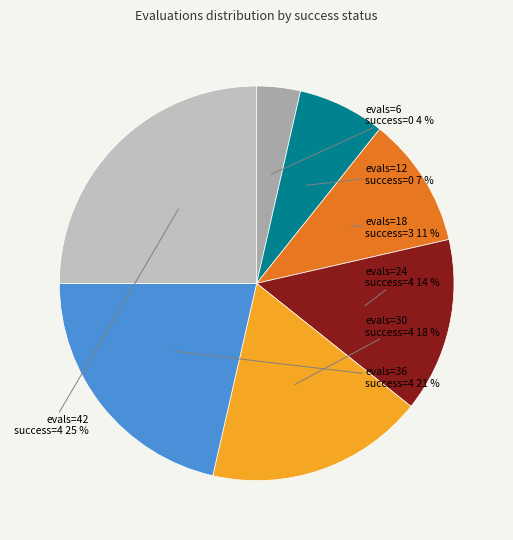

Is there any slice that represents more than half of the pie?

No